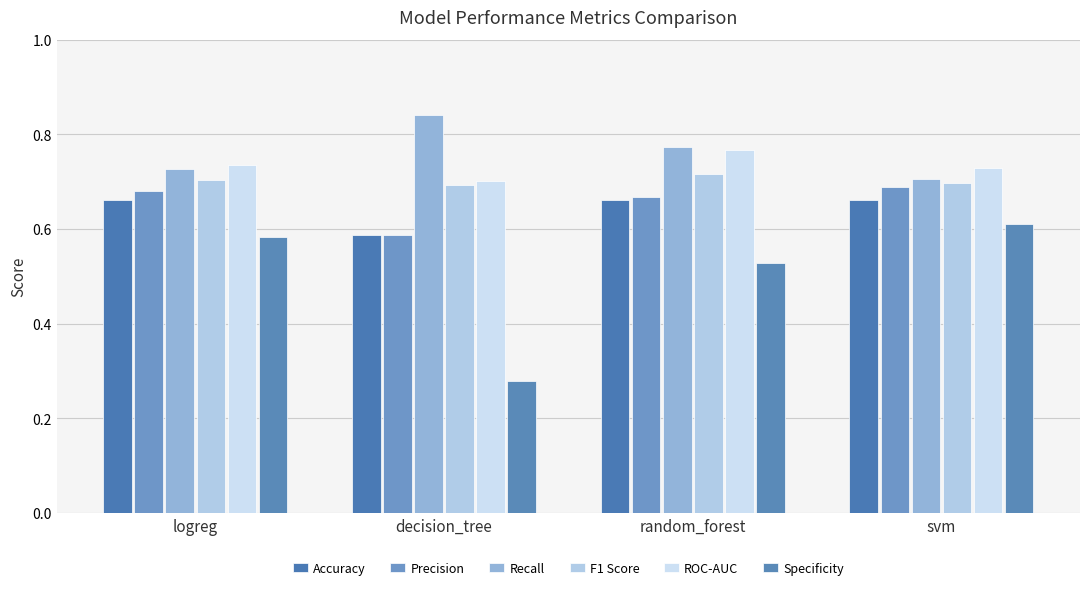

What is the sum of the Specificity values at random_forest and svm?

1.1